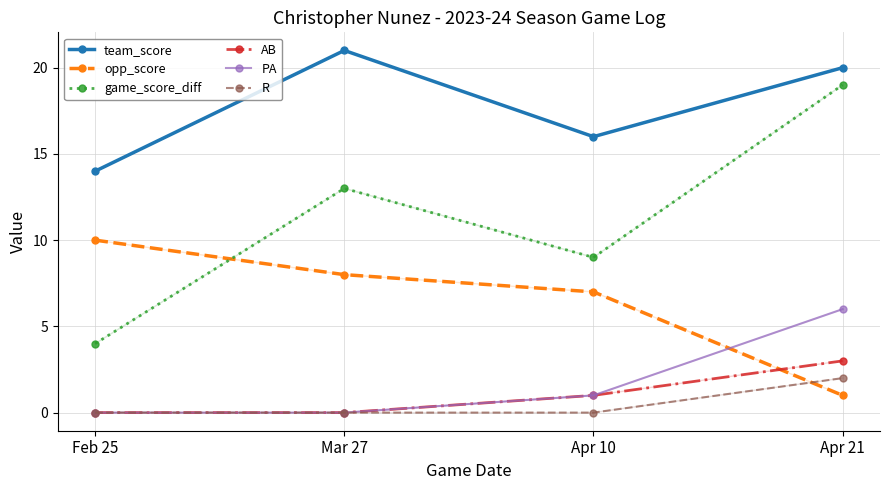

Reading left to right, what are all the values shown in this chart?

team_score: 14	21	16	20
opp_score: 10	8	7	1
game_score_diff: 4	13	9	19
AB: 0	0	1	3
PA: 0	0	1	6
R: 0	0	0	2